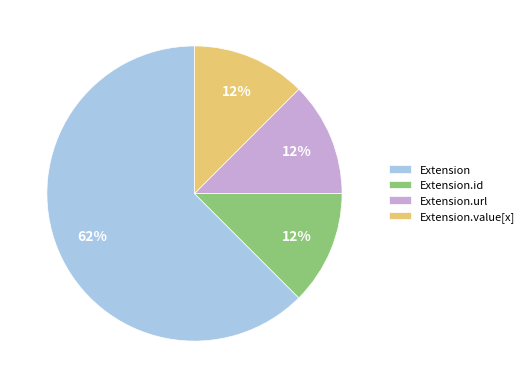

True or false: Extension.id accounts for 24% of the total.

False